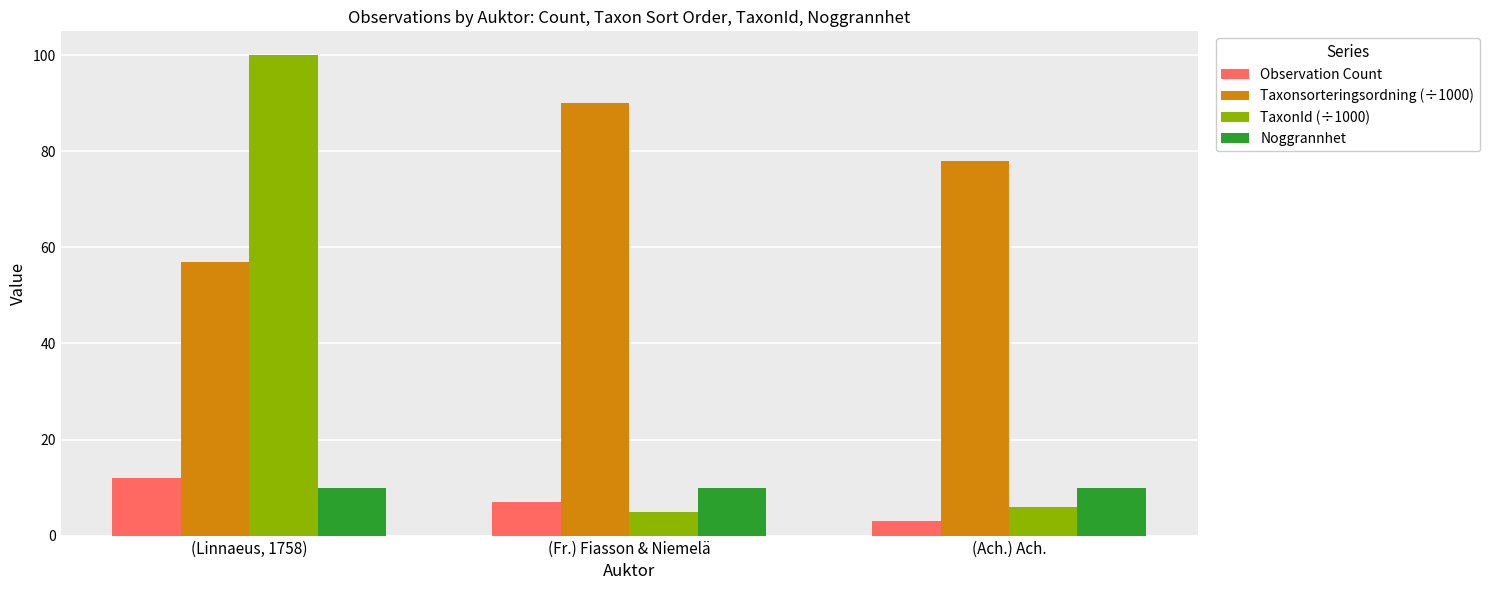

What is the value of the Noggrannhet bar at the 3rd from the left?

10